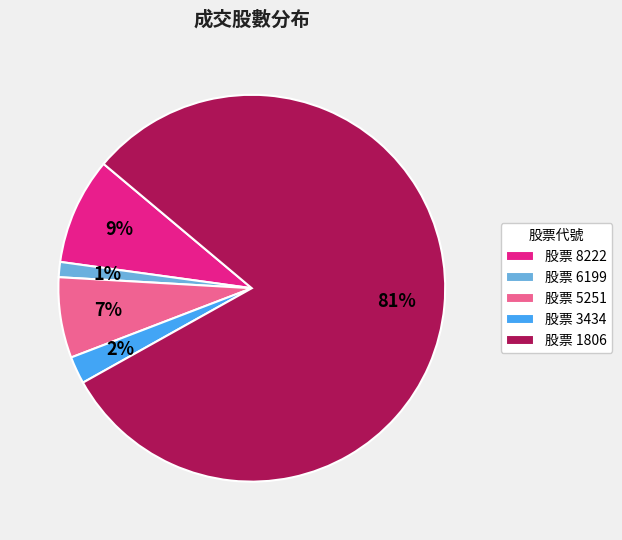

Which slice is the smallest?

股票 6199